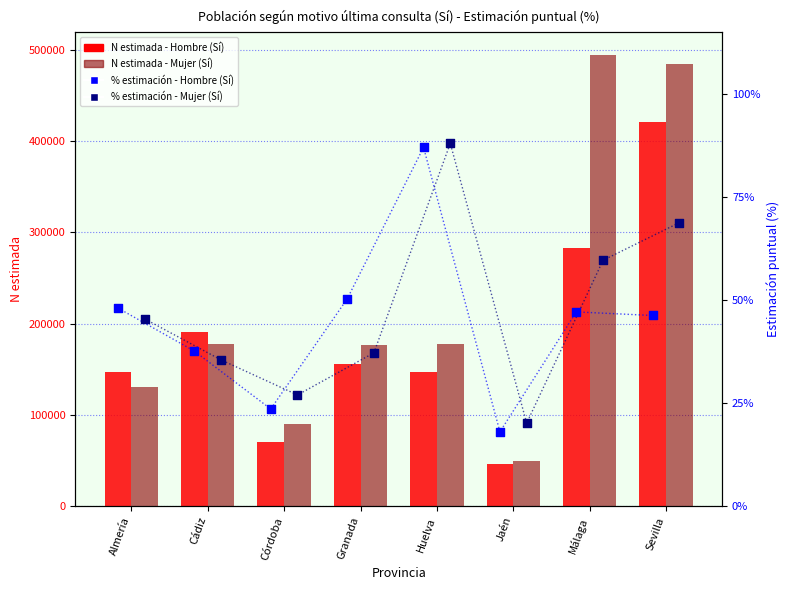

Which series has the largest total across all categories?

Sí - Mujer N (estimada)